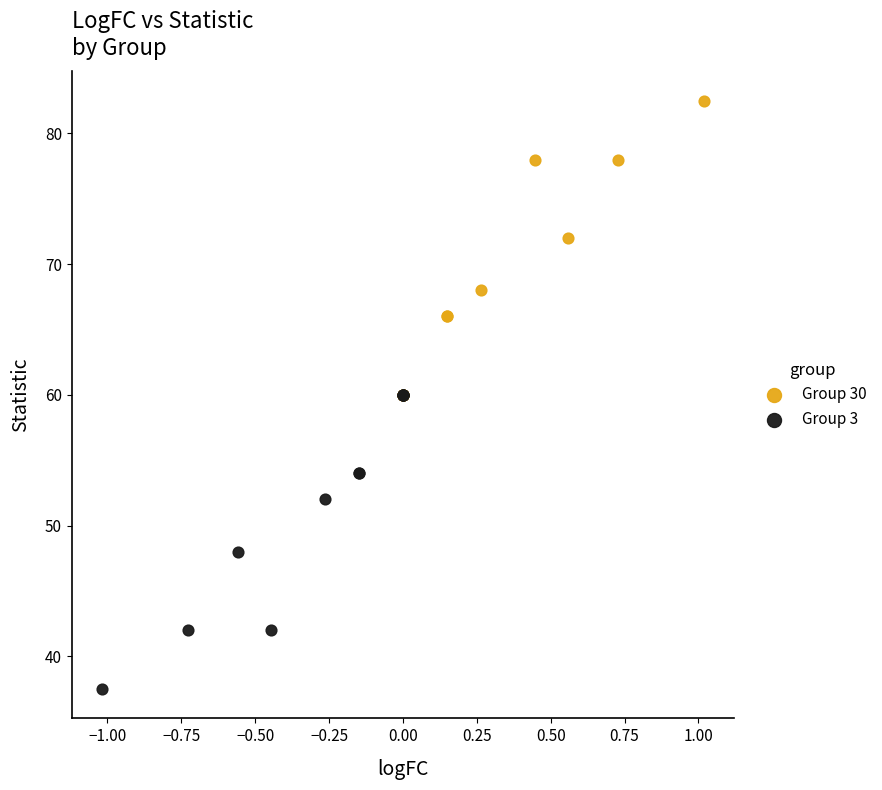

Which series contains the highest Y value?

Group 30